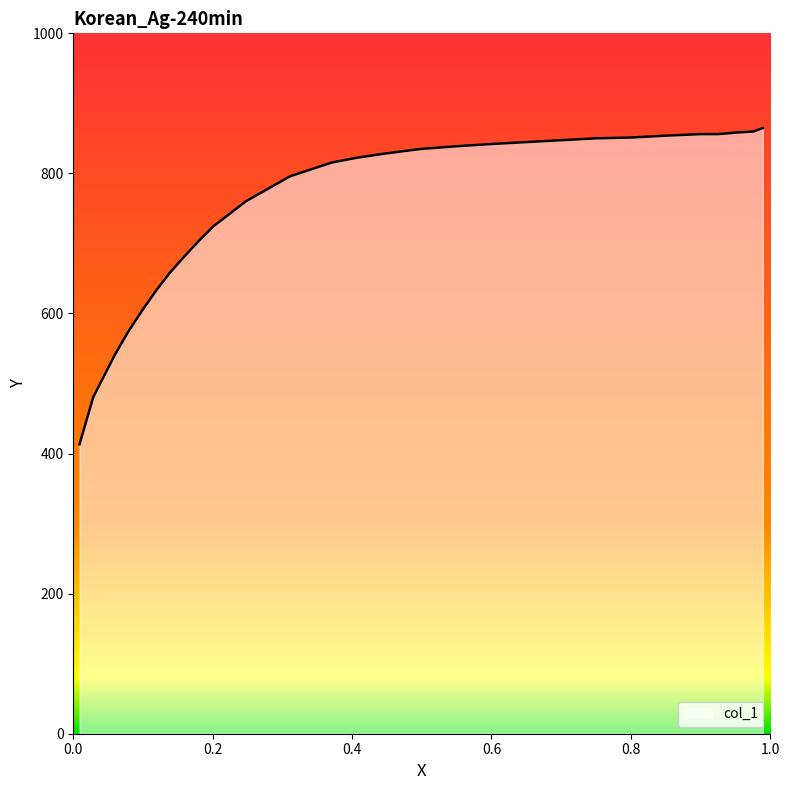

What is the minimum value shown in the chart?

413.3